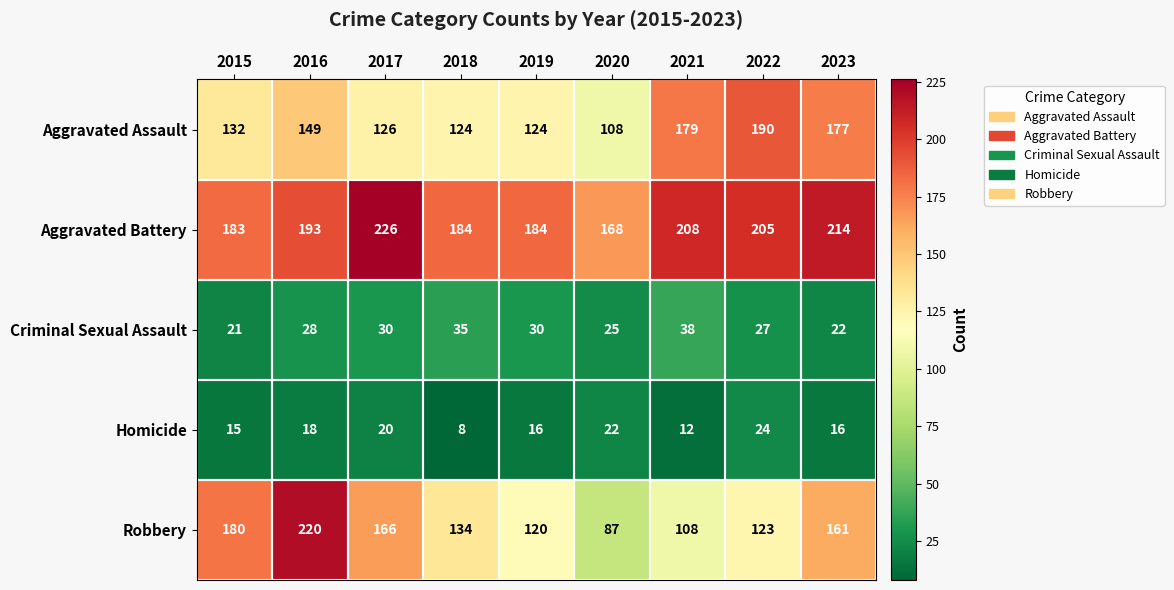

Which series has the widest spread of values?

Robbery